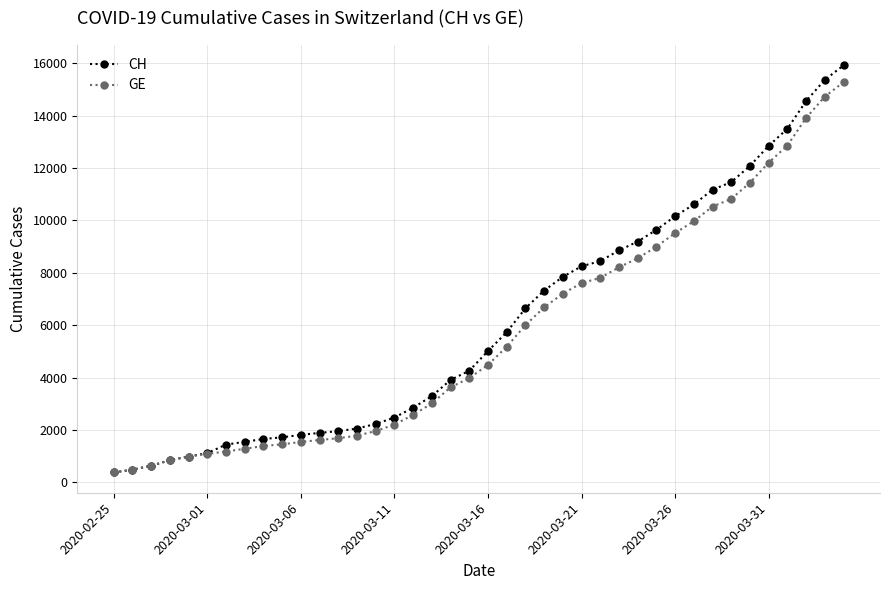

What is the value of the GE point at the 11th from the left?

1538